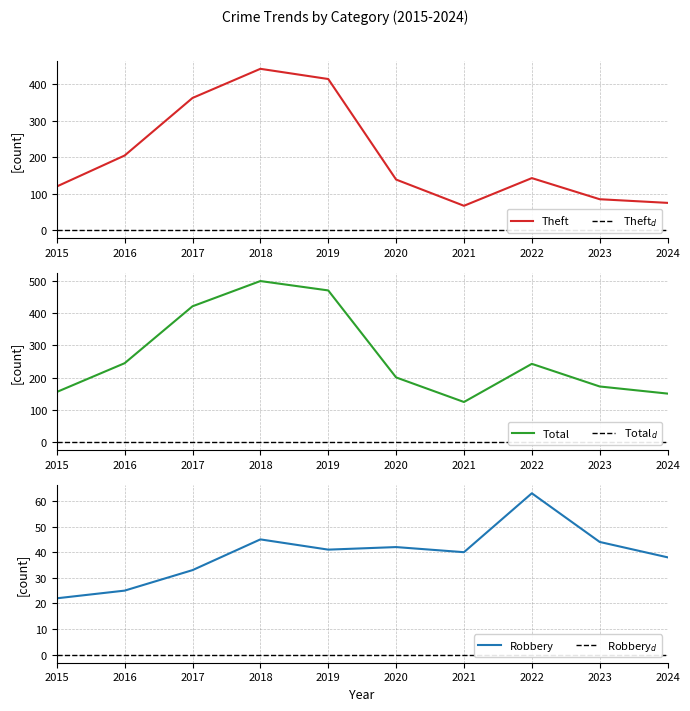

What are all the series names shown in the legend?

Robbery, Theft, Total